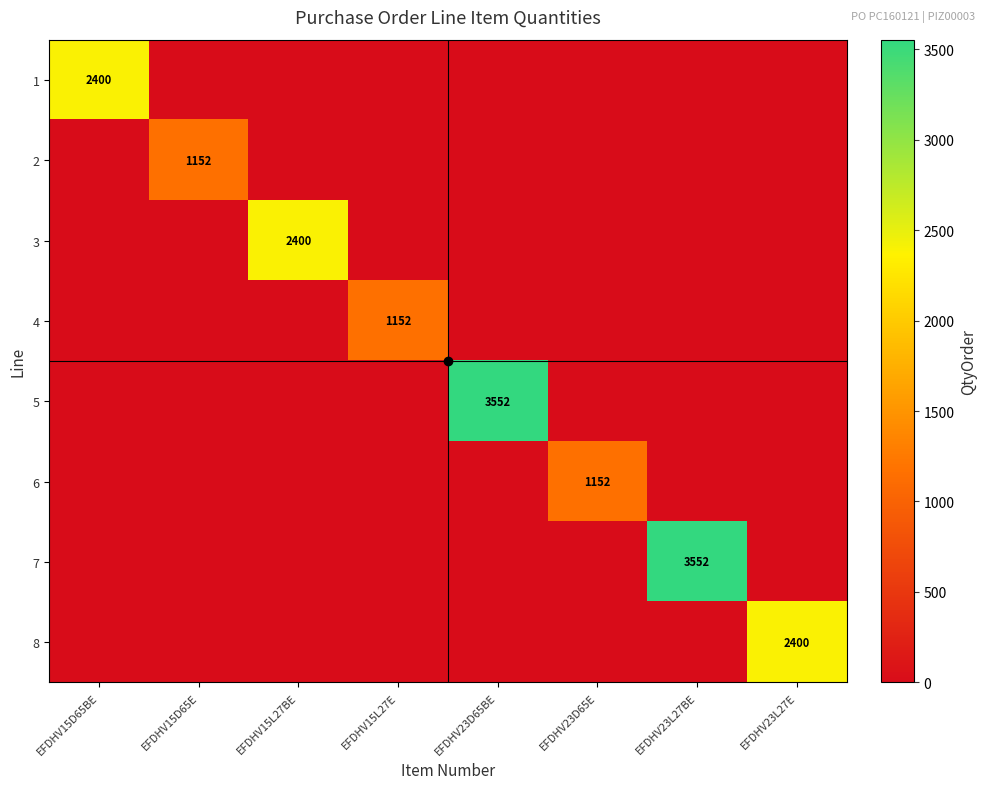

How many data points does each series have?

8